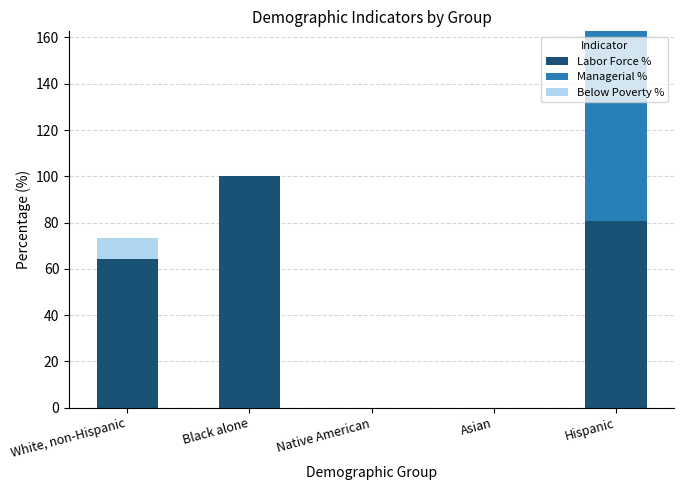

What is the highest value of the Labor Force % series?

100.0